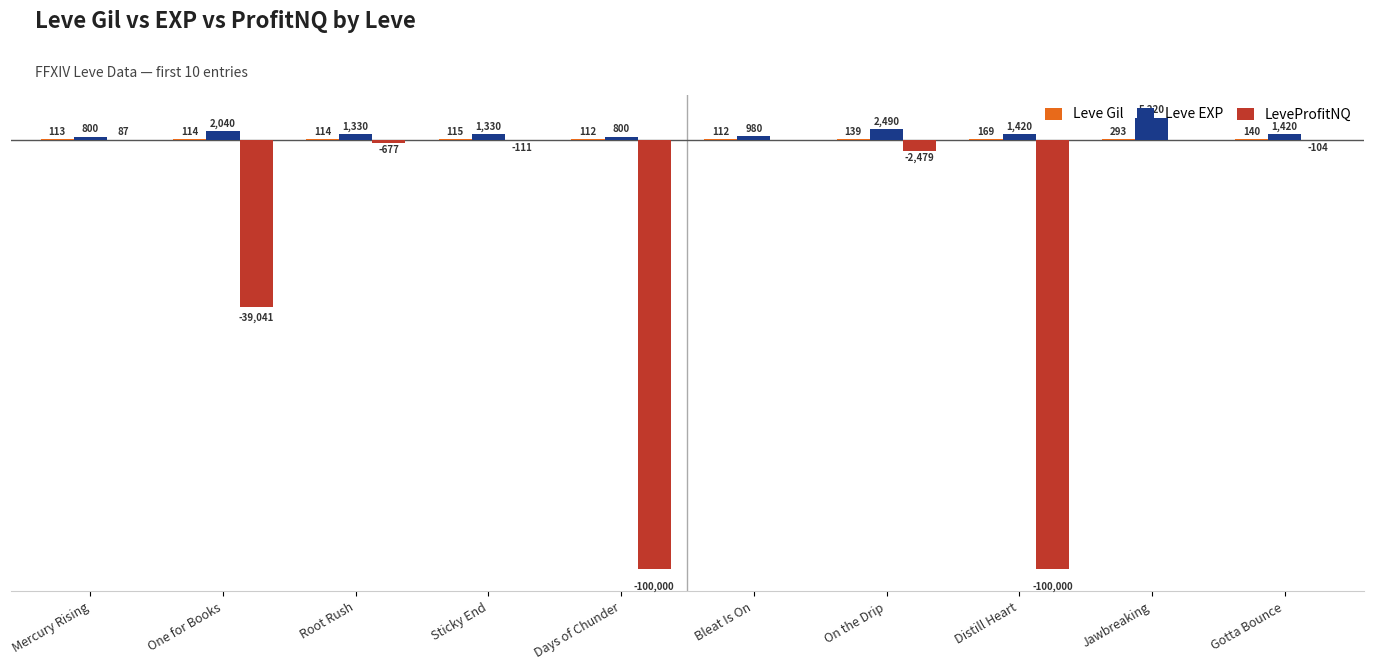

Which series changed the most between Sticky End and Jawbreaking?

Leve EXP